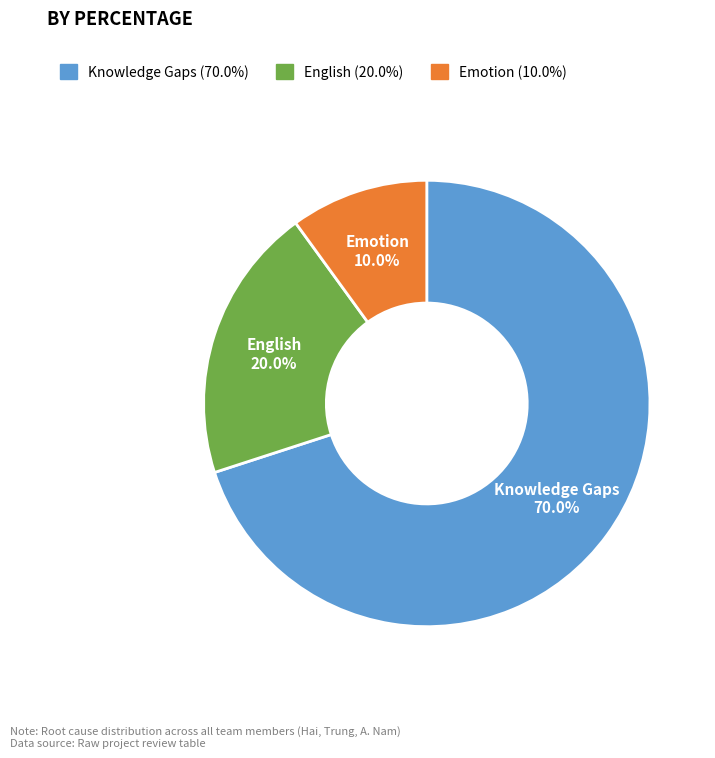

What percentage do English and Emotion together represent?

30.0%